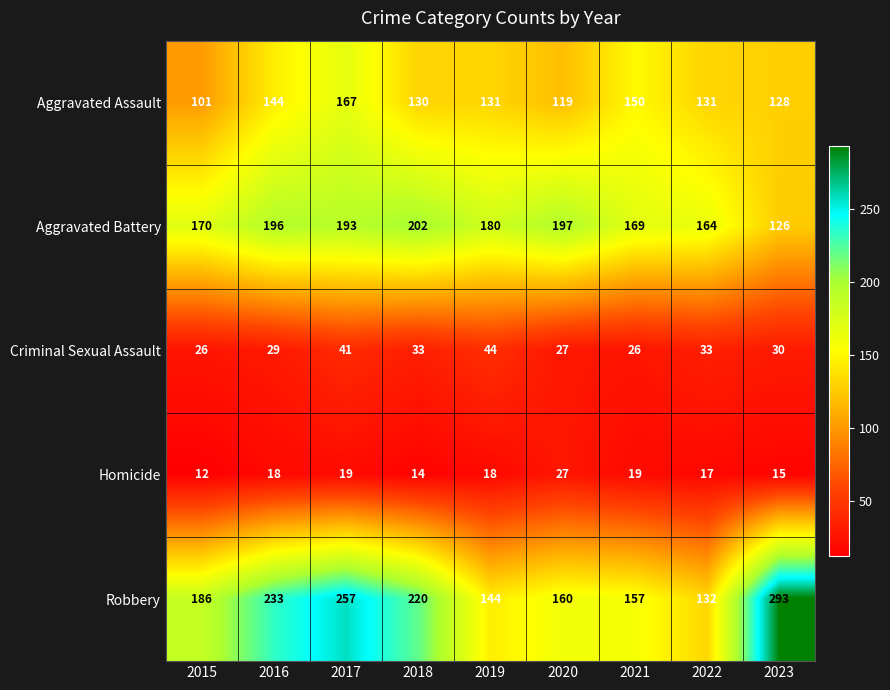

At how many categories does at least one series exceed 42?

9